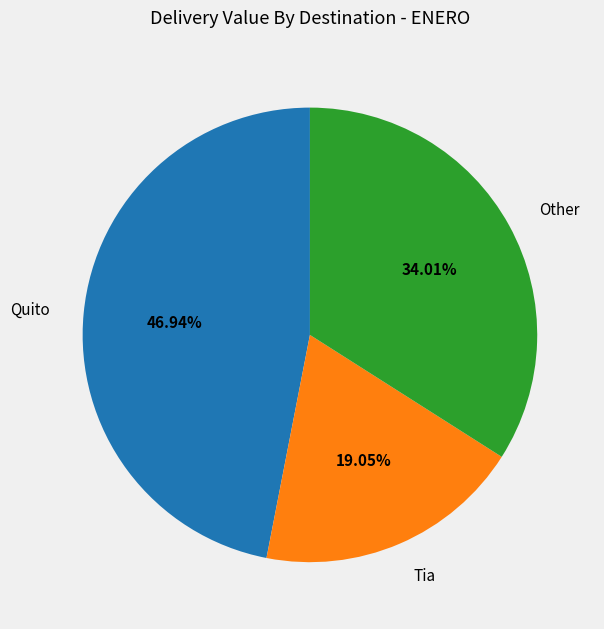

To the nearest percent, what is the average slice percentage?

33%